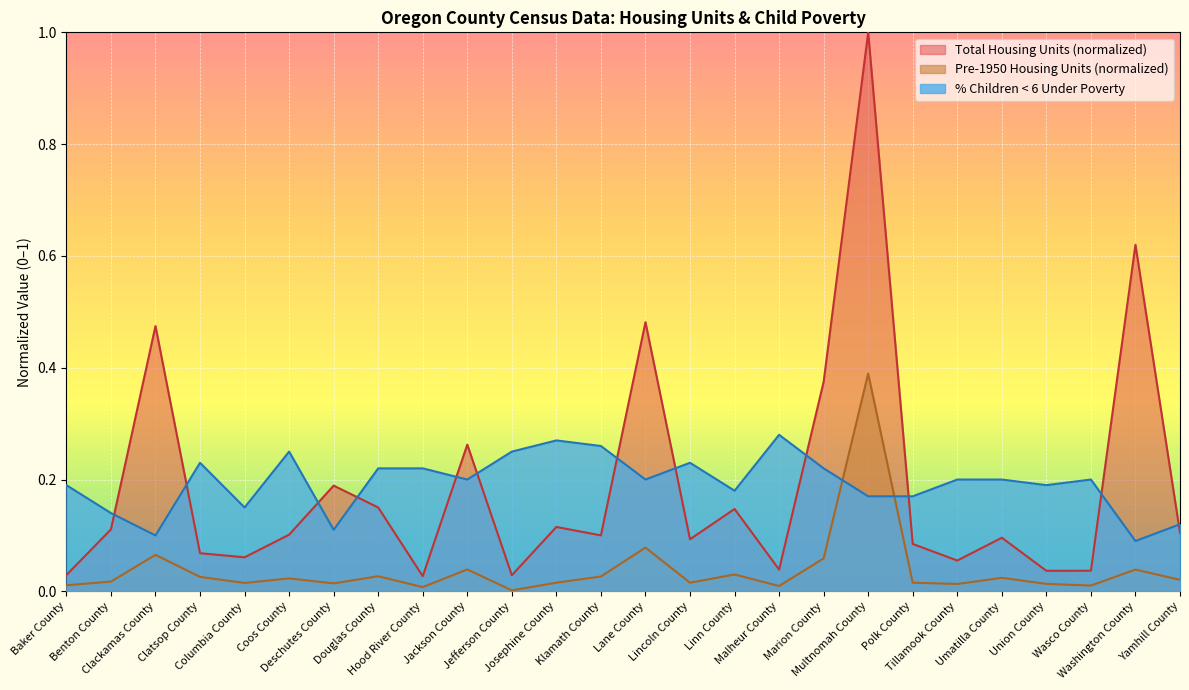

The % Children < 6 Under Poverty series shows 0.2 at Jefferson County. True or false?

True